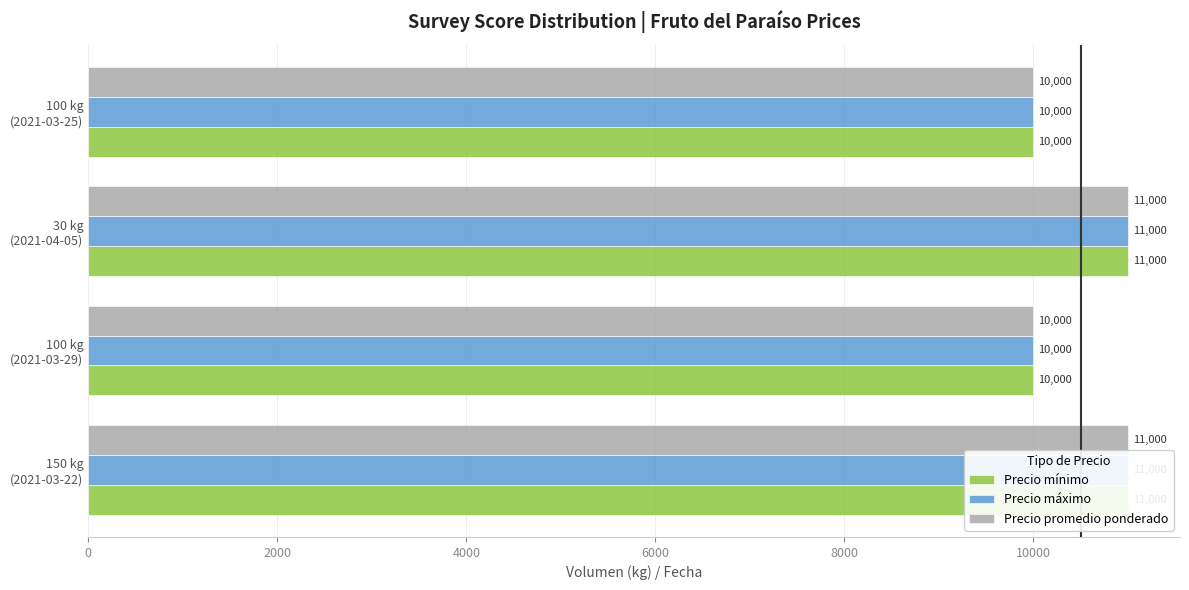

What are all the series names shown in the legend?

Precio mínimo, Precio máximo, Precio promedio ponderado